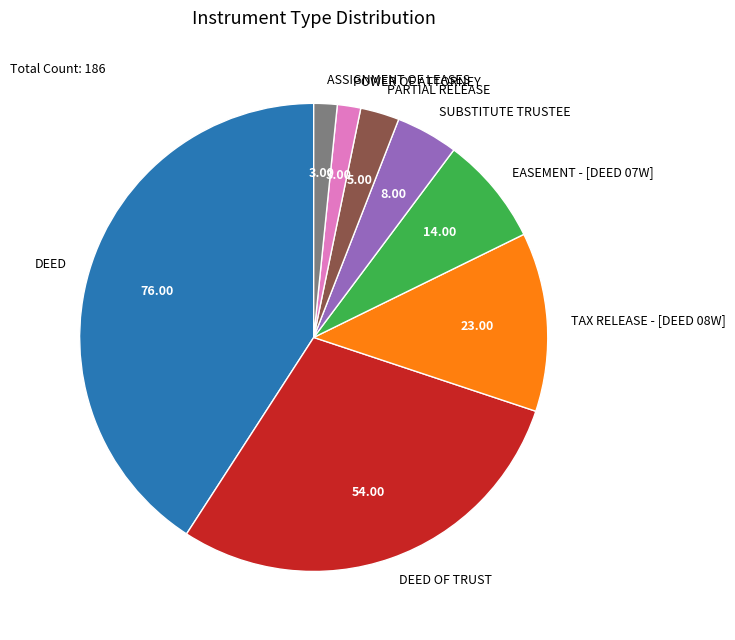

Is the sum of POWER OF ATTORNEY and TAX RELEASE - [DEED 08W] greater than half?

No